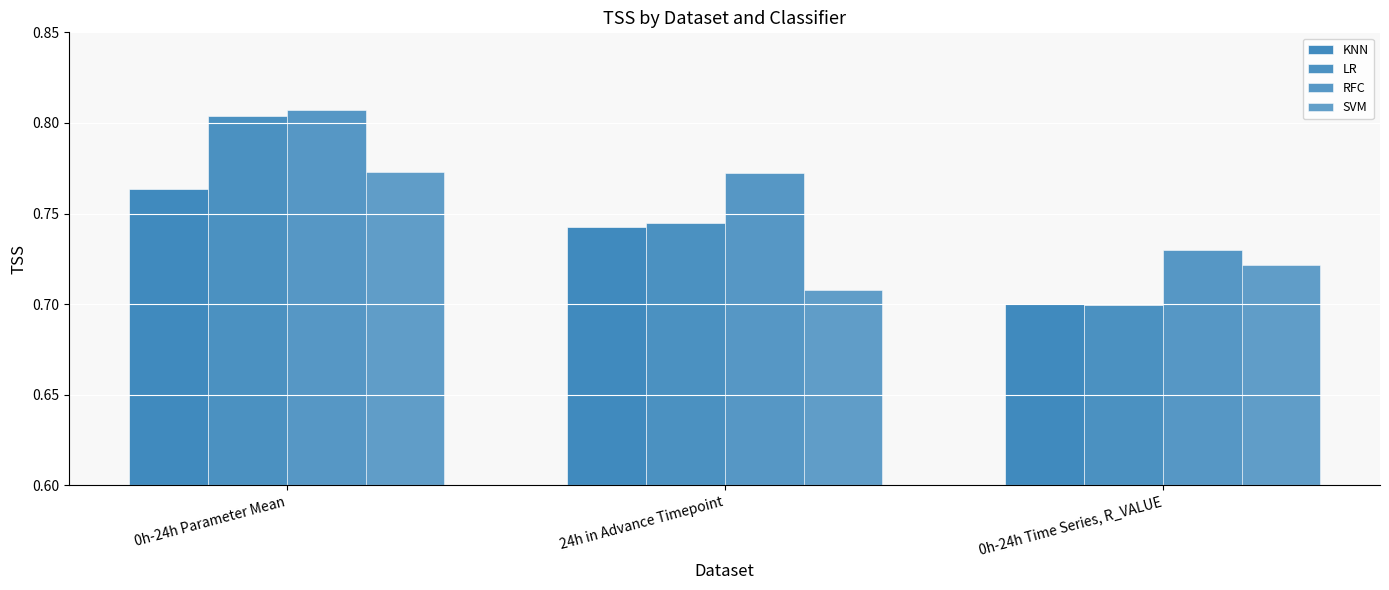

List the labels in order of LR value, smallest first.

0h-24h Time Series, R_VALUE, 24h in Advance Timepoint, 0h-24h Parameter Mean